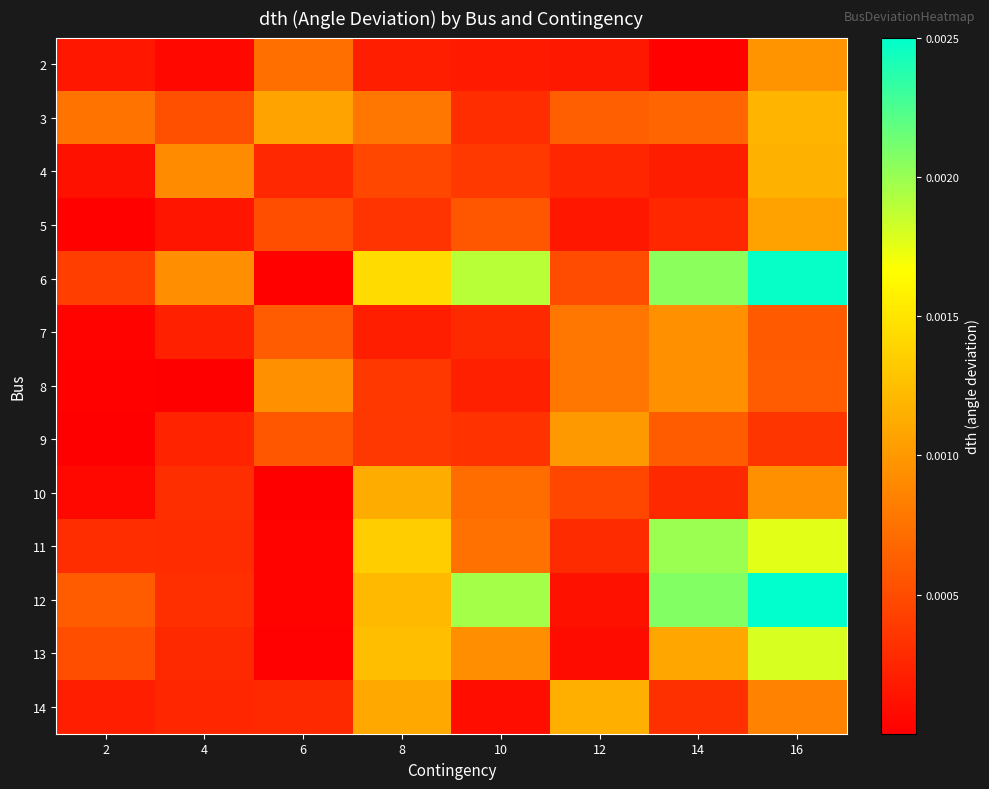

Rank the series by their maximum value, from lowest to highest.

8, 7, 2, 9, 5, 10, 14, 4, 3, 13, 11, 6, 12